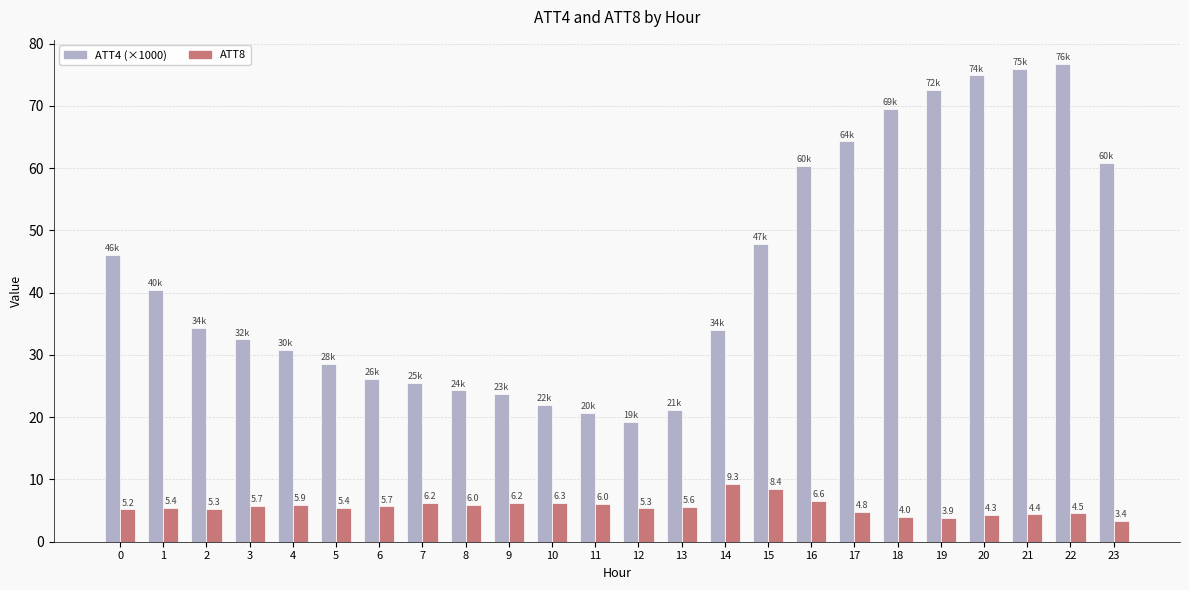

Rank the series by their maximum value, from highest to lowest.

ATT4 (×1000), ATT8